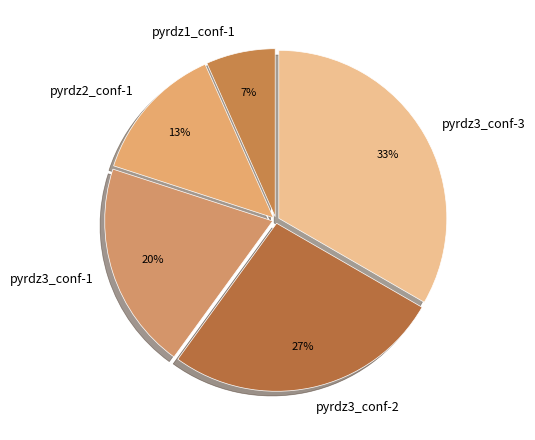

Rank the categories by value from lowest to highest.

pyrdz1_conf-1, pyrdz2_conf-1, pyrdz3_conf-1, pyrdz3_conf-2, pyrdz3_conf-3